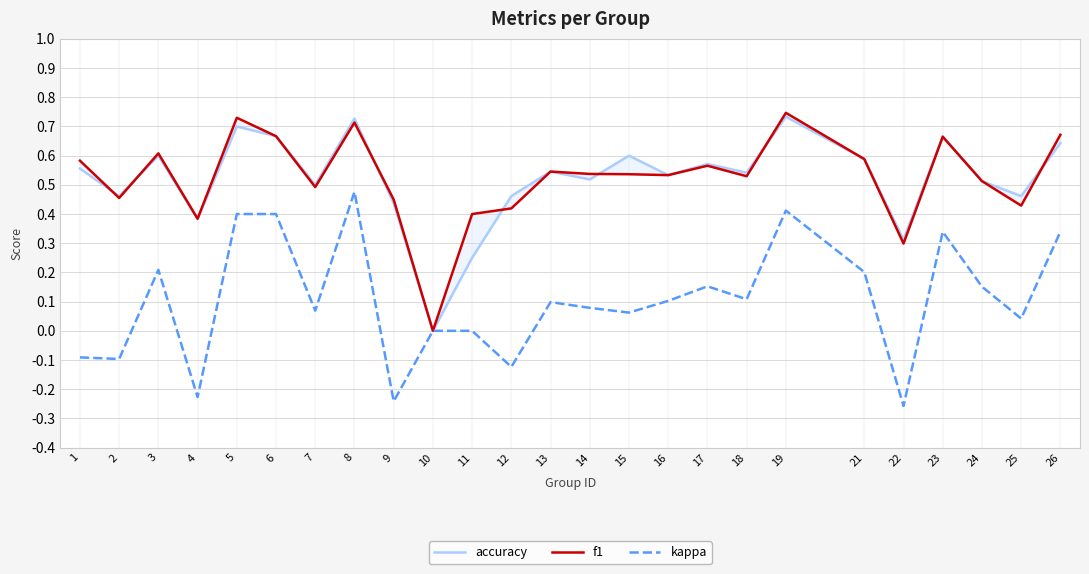

Reading left to right, extract all data points from this chart.

accuracy: 1=0.6	2=0.5	3=0.6	4=0.4	5=0.7	6=0.7	7=0.5	8=0.7	9=0.4	10=0.0	11=0.2	12=0.5	13=0.5	14=0.5	15=0.6	16=0.5	17=0.6	18=0.5	19=0.7	21=0.6	22=0.3	23=0.7	24=0.5	25=0.5	26=0.6
f1: 1=0.6	2=0.5	3=0.6	4=0.4	5=0.7	6=0.7	7=0.5	8=0.7	9=0.4	10=0.0	11=0.4	12=0.4	13=0.5	14=0.5	15=0.5	16=0.5	17=0.6	18=0.5	19=0.7	21=0.6	22=0.3	23=0.7	24=0.5	25=0.4	26=0.7
kappa: 1=-0.1	2=-0.1	3=0.2	4=-0.2	5=0.4	6=0.4	7=0.1	8=0.5	9=-0.2	10=0.0	11=0.0	12=-0.1	13=0.1	14=0.1	15=0.1	16=0.1	17=0.2	18=0.1	19=0.4	21=0.2	22=-0.3	23=0.3	24=0.2	25=0.0	26=0.3